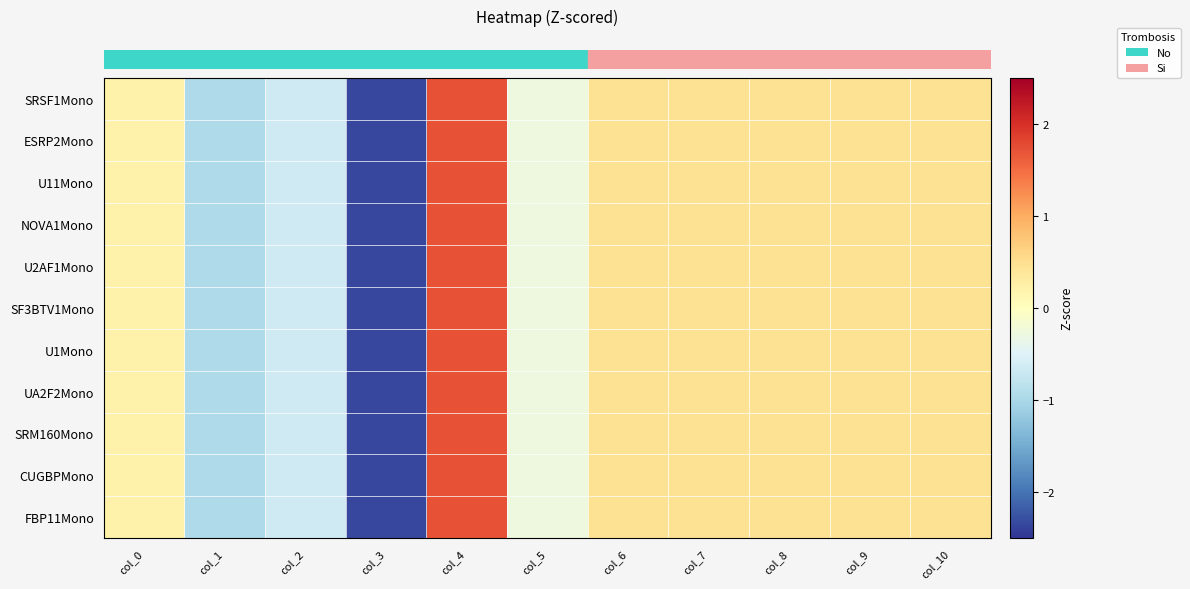

At how many categories does at least one series exceed 0?

7